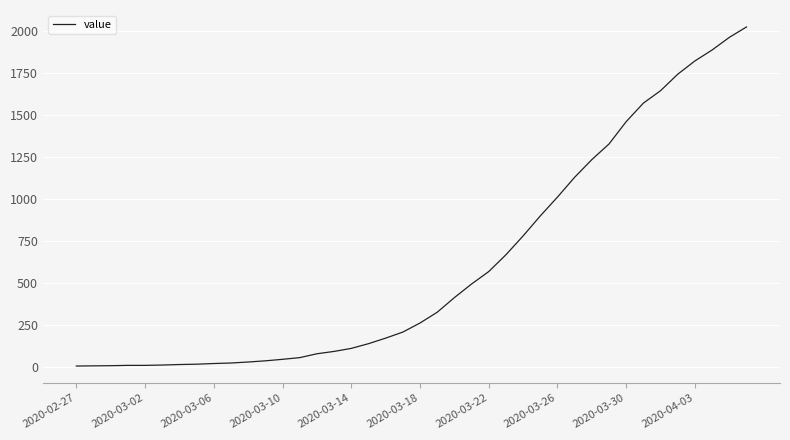

What is the maximum value shown in the chart?

2024